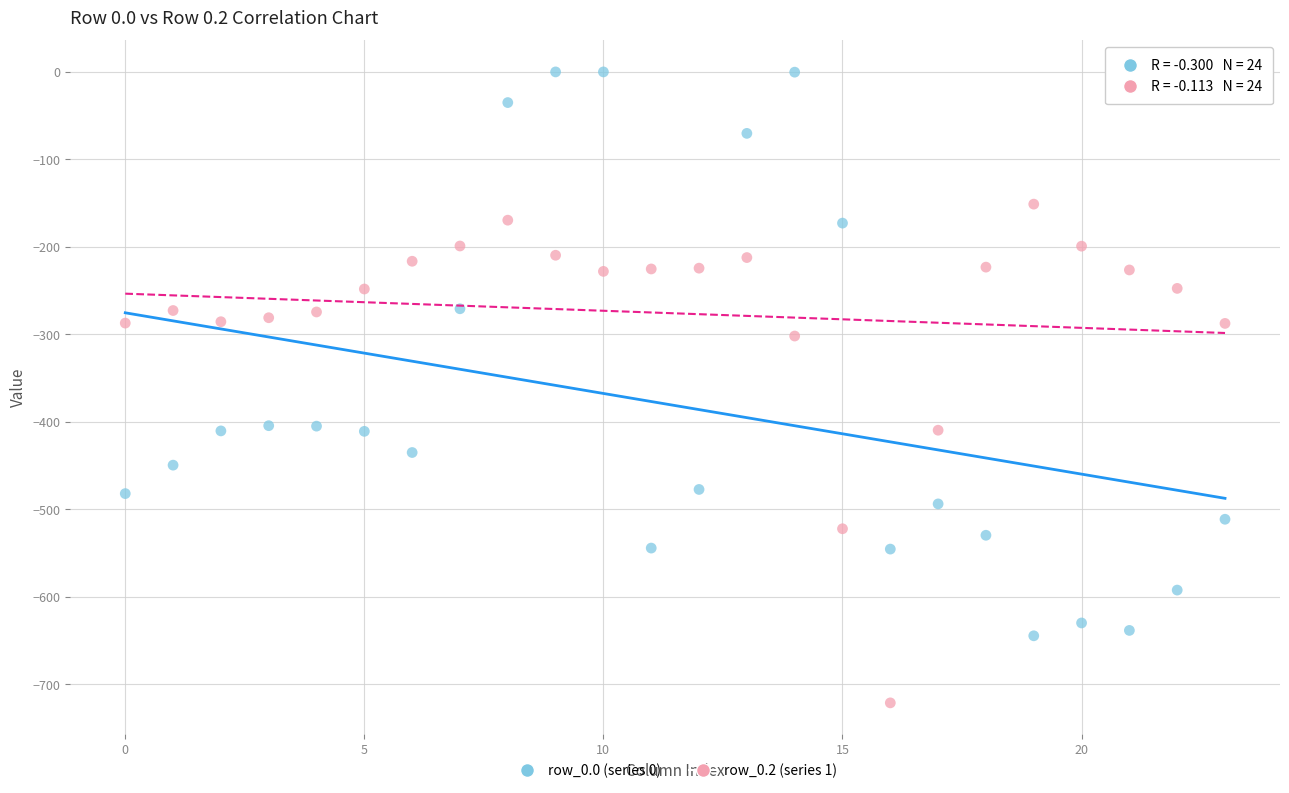

Which series has the largest Y range (max minus min)?

row_0.0 (series 0)